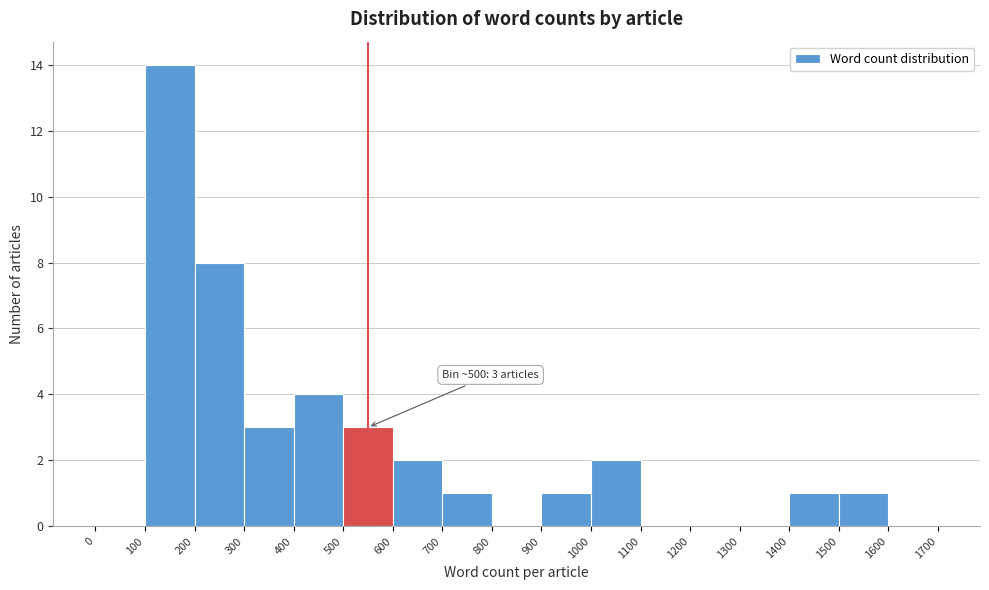

Over which range of the x-axis is the bar tallest?

100 to 200